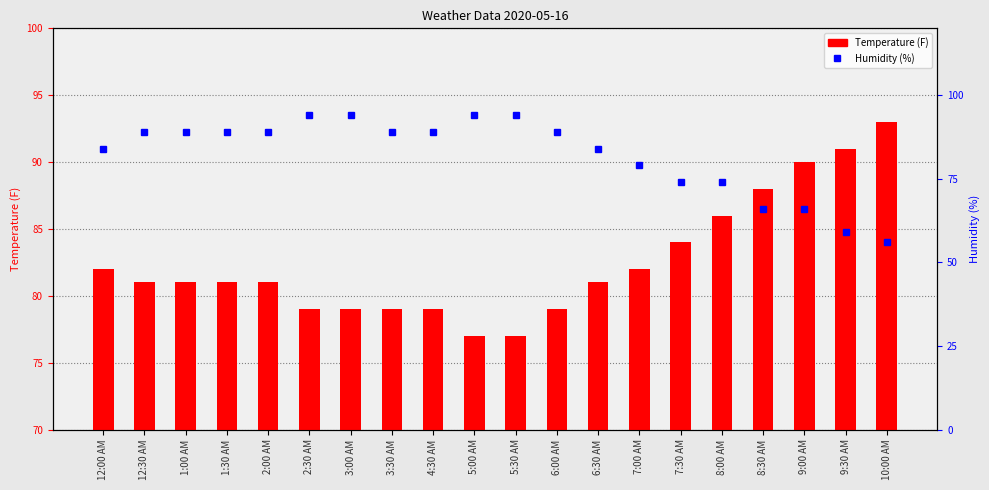

Is it true that Temperature equals 53 at 3:30 AM?

False